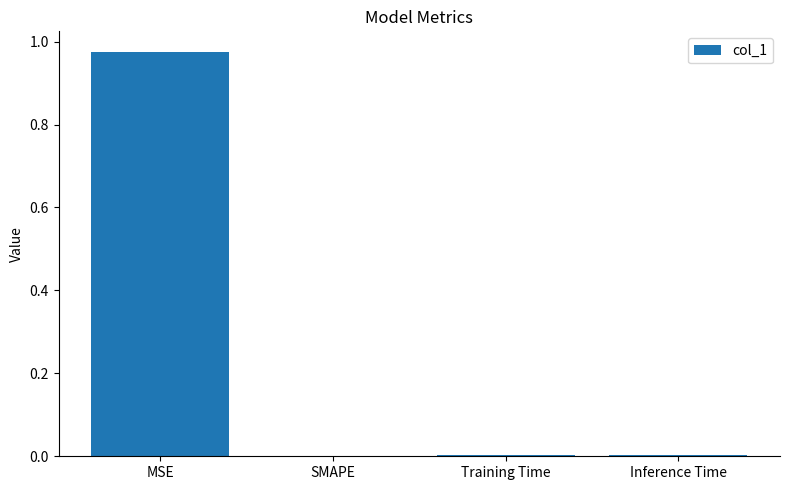

True or false: the data shows 0.0 at Inference Time.

True